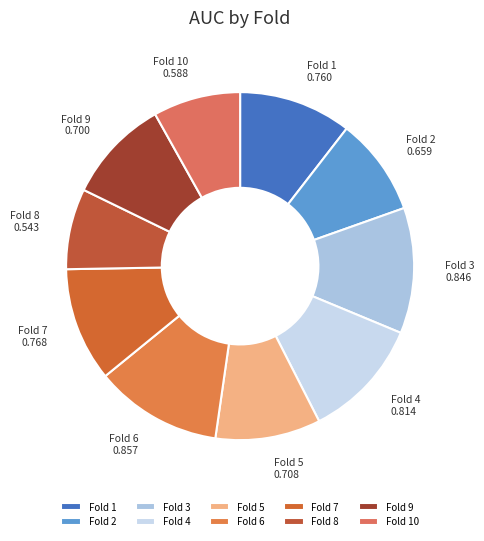

Which slice is the smallest?

Fold 8